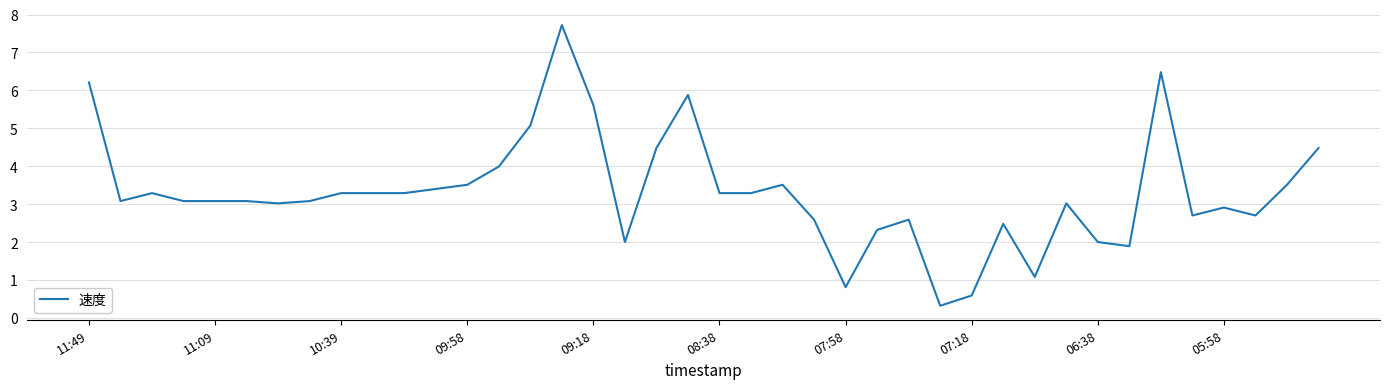

What is the smallest value displayed?

0.3